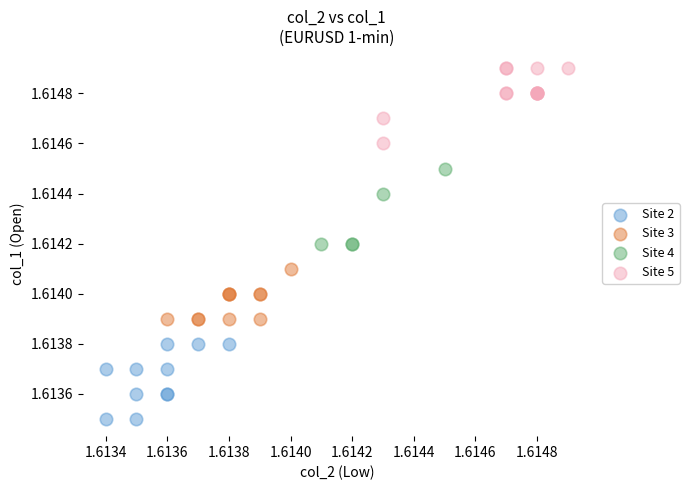

Which series reaches the minimum Y coordinate?

Site 2